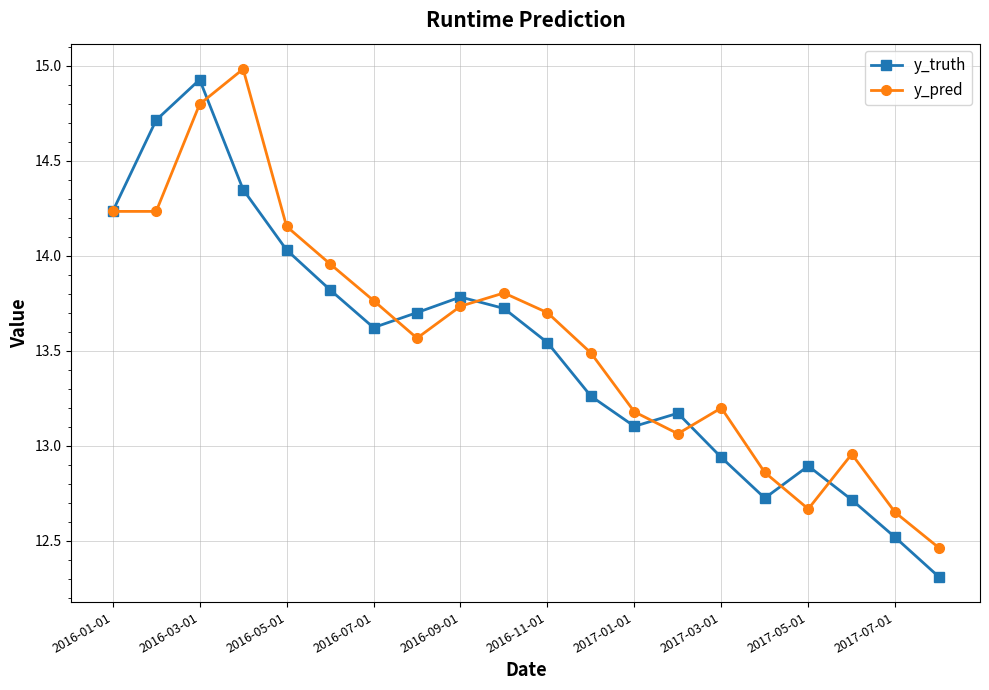

At how many categories does at least one series exceed 12?

20